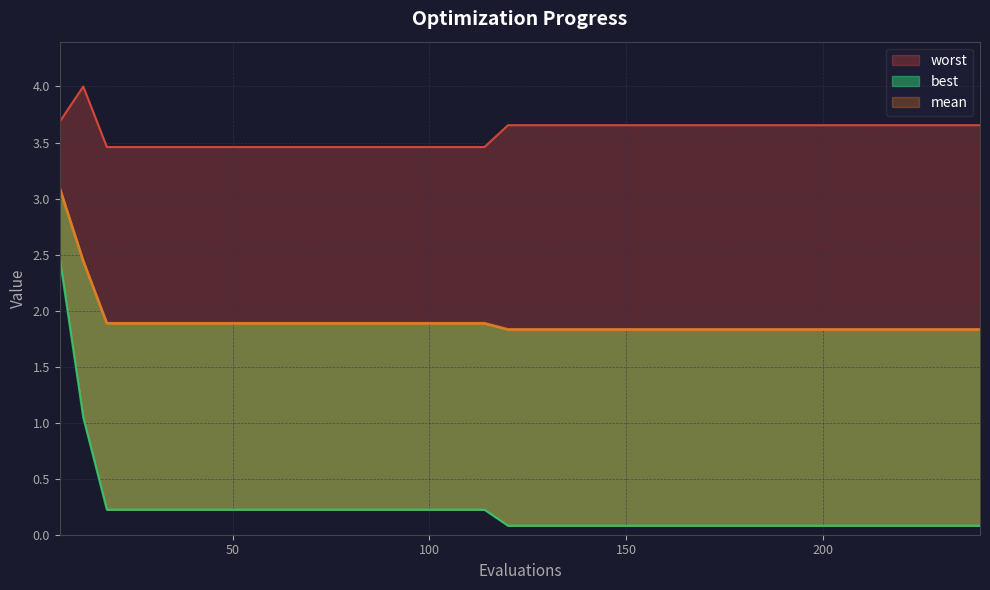

List the series in order of their overall mean, lowest first.

best, mean, worst